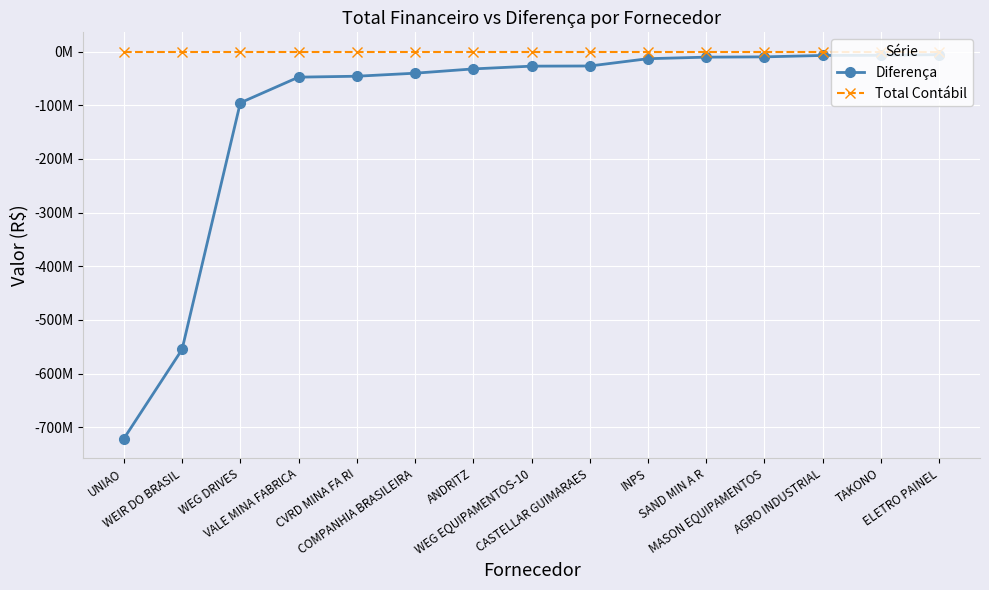

Is this an area chart (filled region under the line)?

No